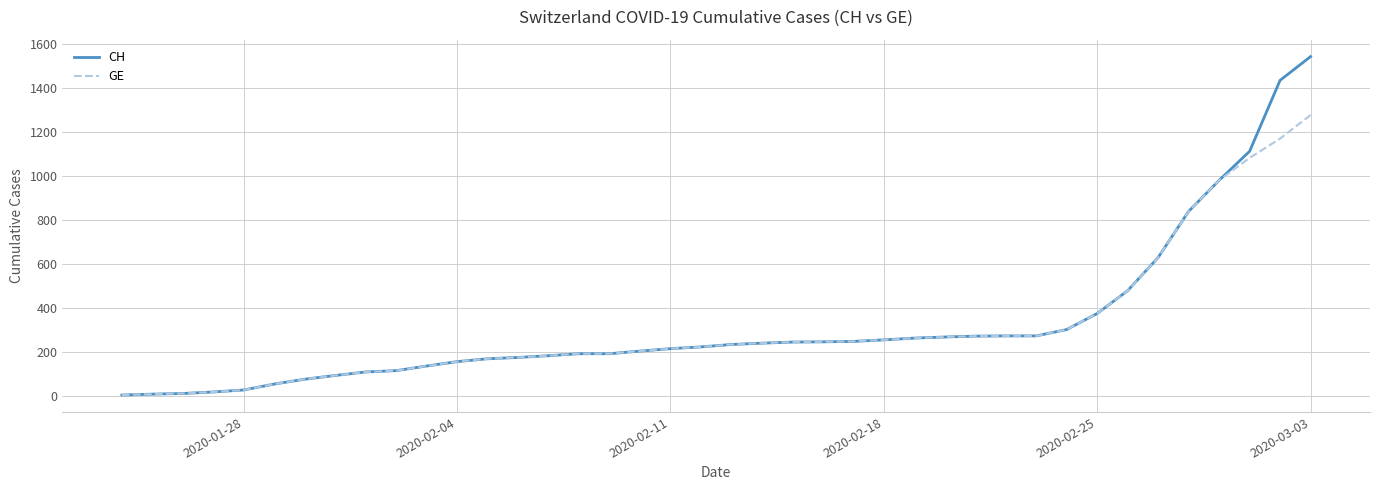

List the series in order of their peak value, lowest first.

GE, CH